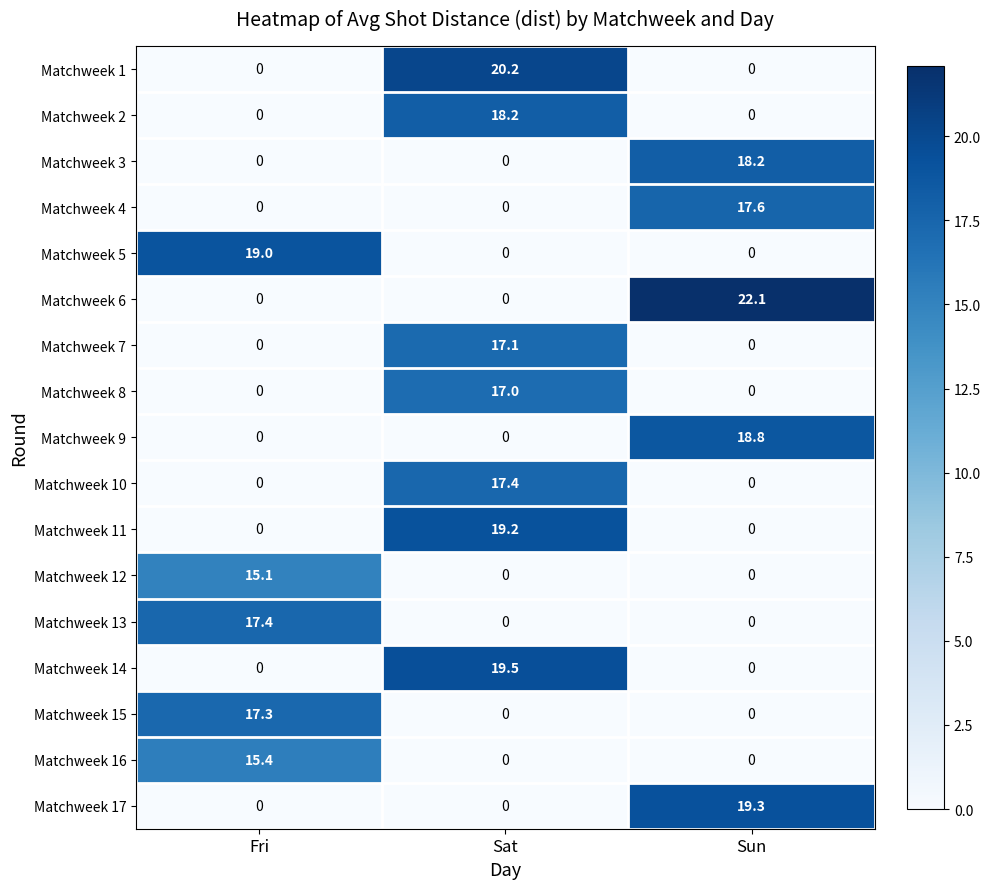

What is the sum of the Matchweek 1 values at Sun and Sat?

20.2